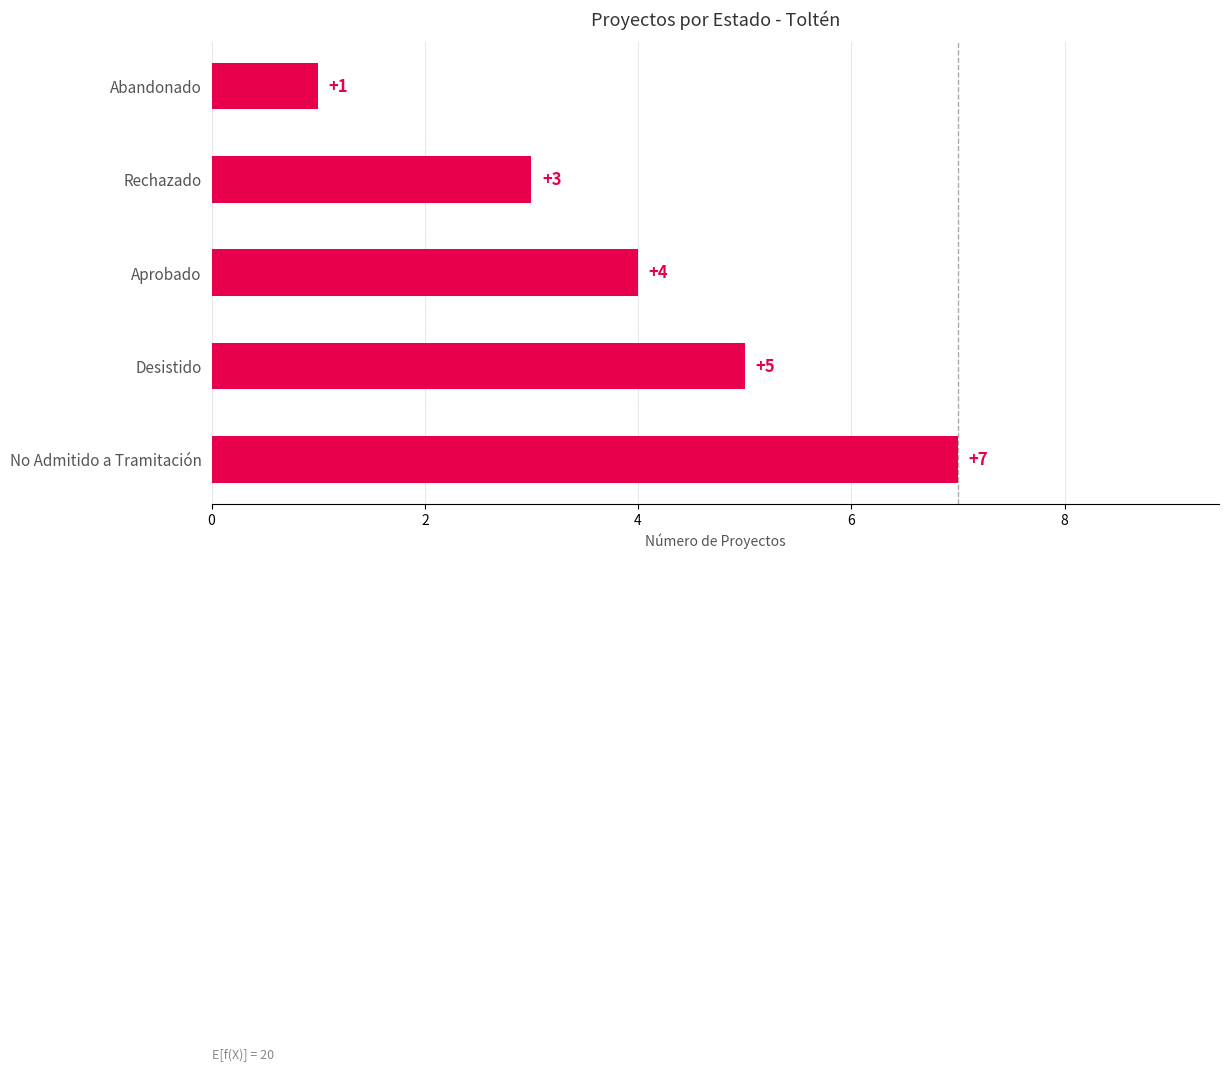

What is the change in value from Desistido to Abandonado?

-4